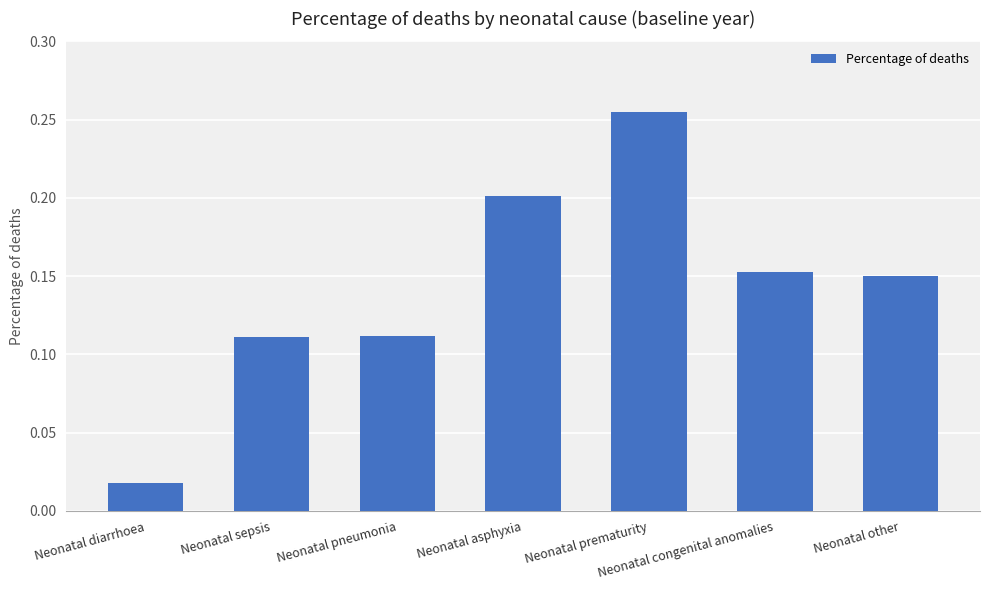

What is the sum of all values?

1.0